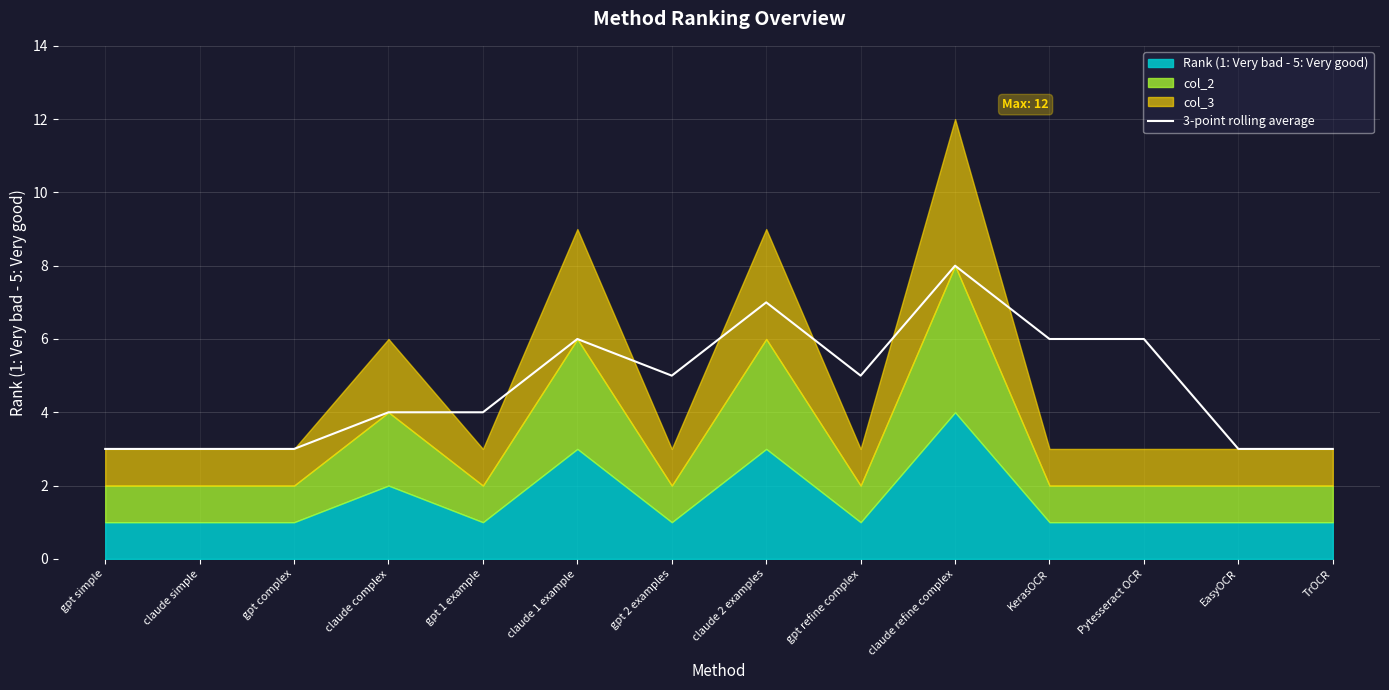

At which label is the value closest to 5?

gpt 2 examples